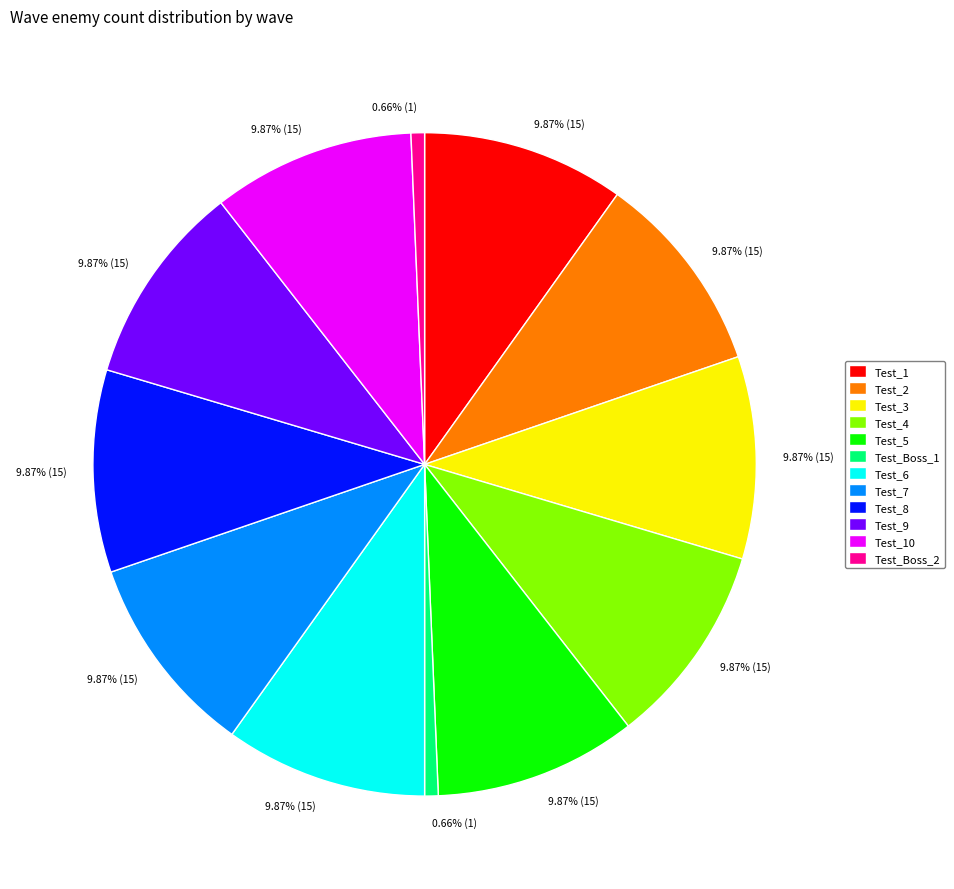

To the nearest percent, what is the average slice percentage?

8%